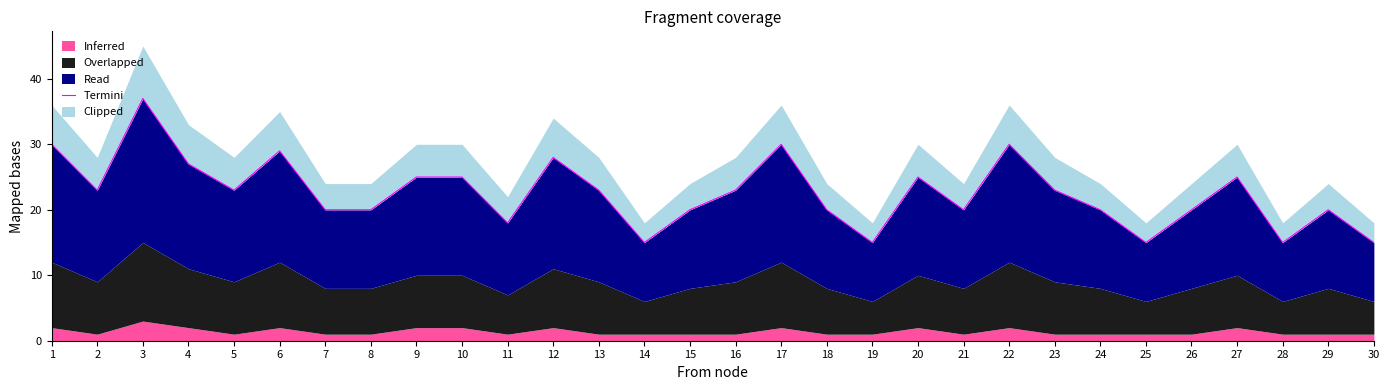

What is the value of the 23rd point from the left?

23